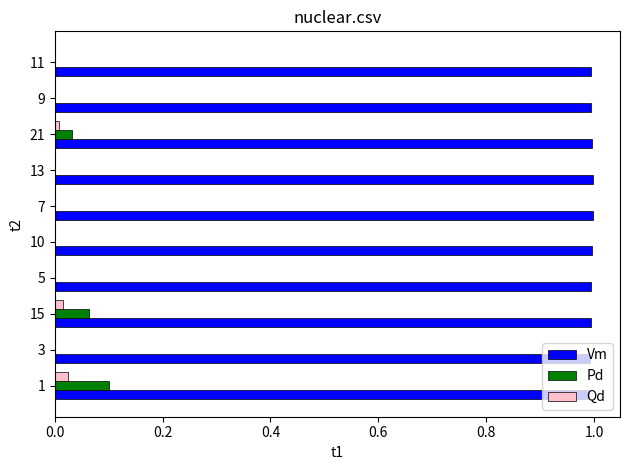

The value of Vm at 5 is 0.3. True or false?

False